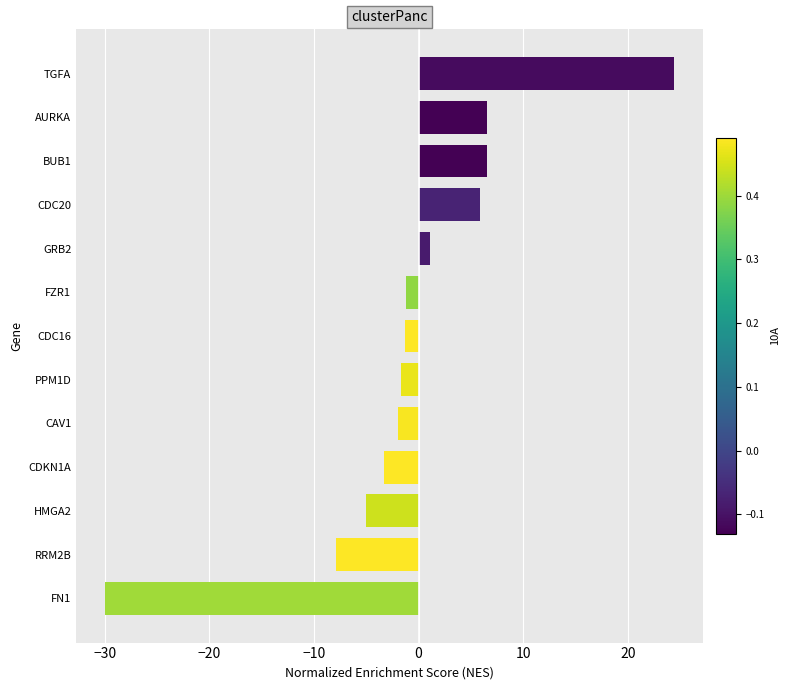

What is the sum of all values?

-7.8